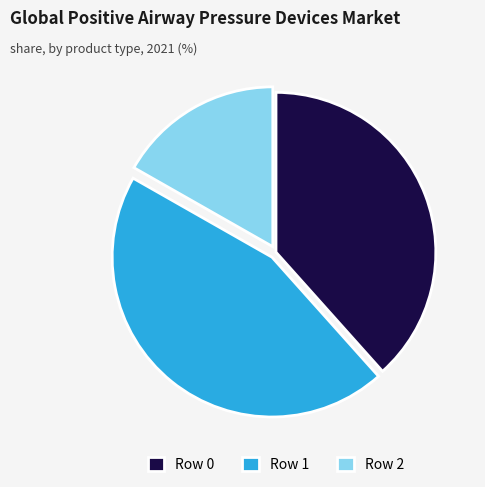

Does Row 1 account for over 50% of the chart?

No